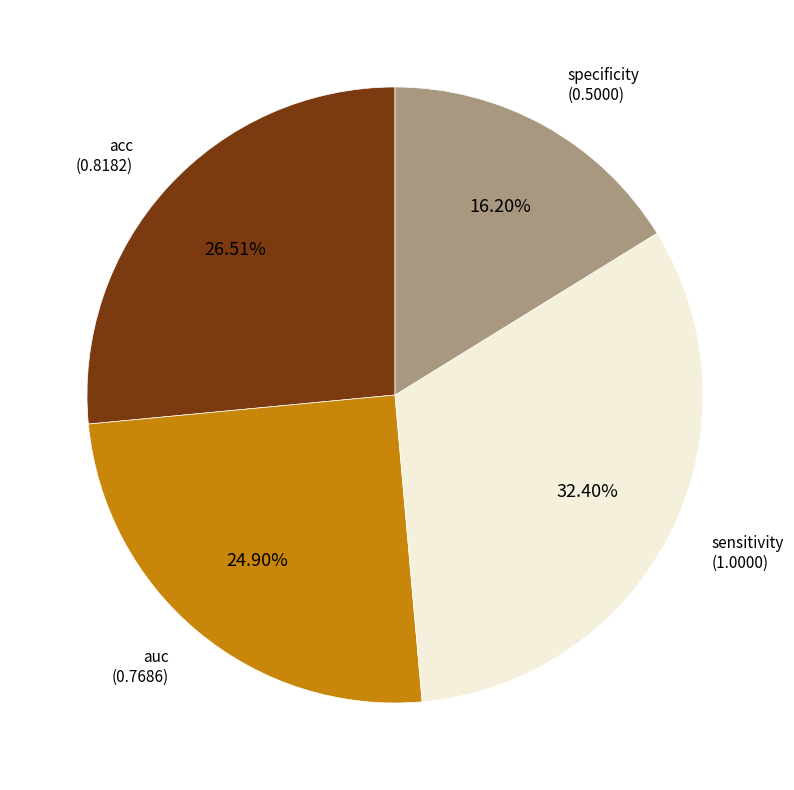

Does any single category account for the majority?

No